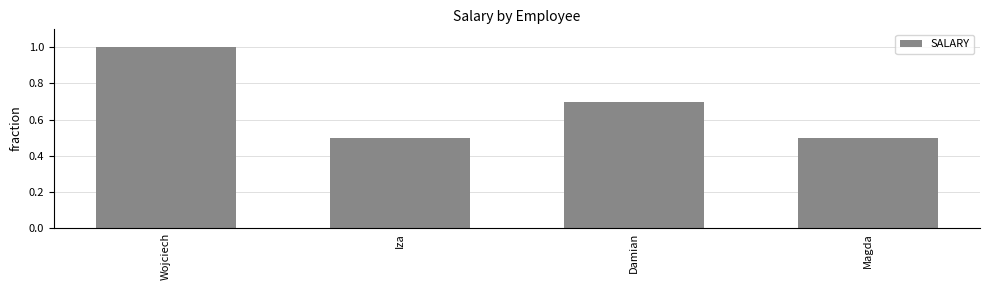

What is the value of the 2nd bar from the left?

0.5